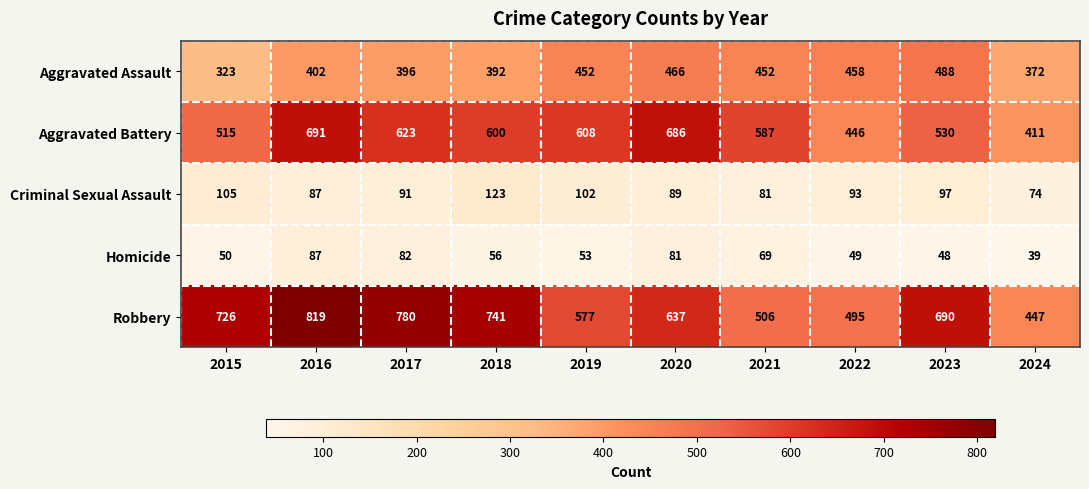

List the labels in order of Robbery value, smallest first.

2024, 2022, 2021, 2019, 2020, 2023, 2015, 2018, 2017, 2016